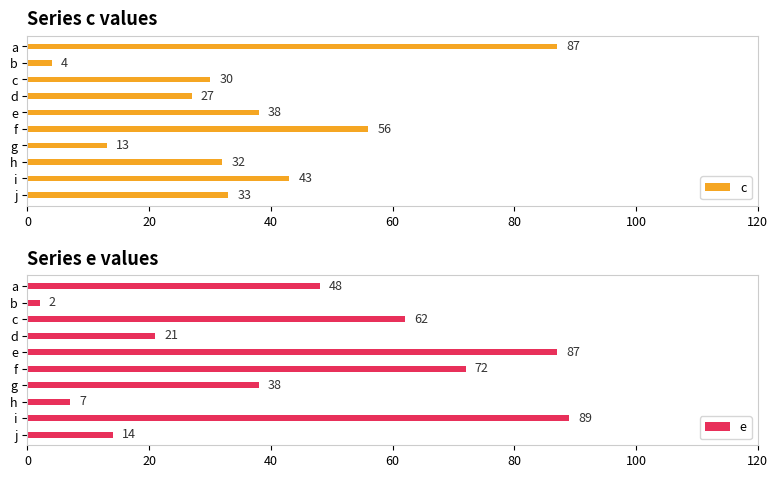

Which series has the largest range (max minus min)?

e